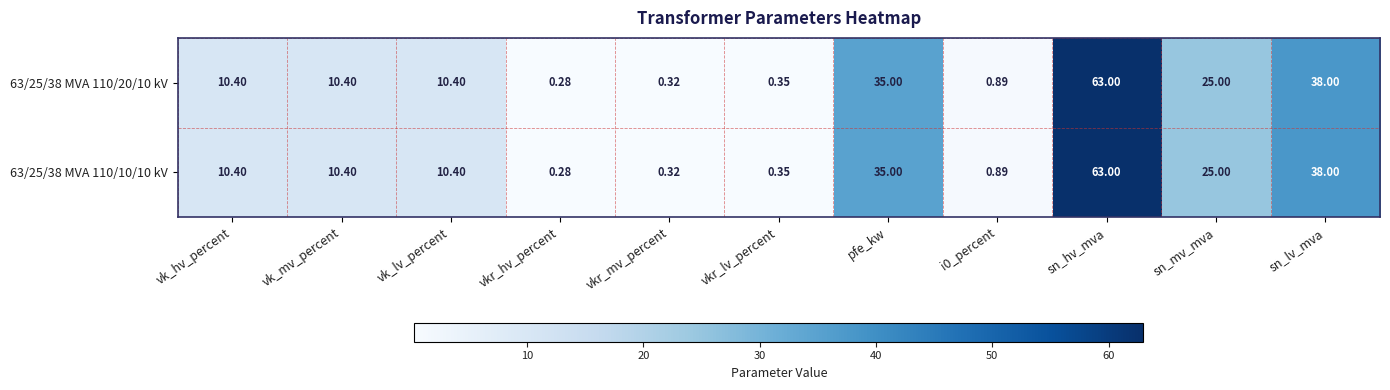

At which category is the sum across all series the highest?

sn_hv_mva